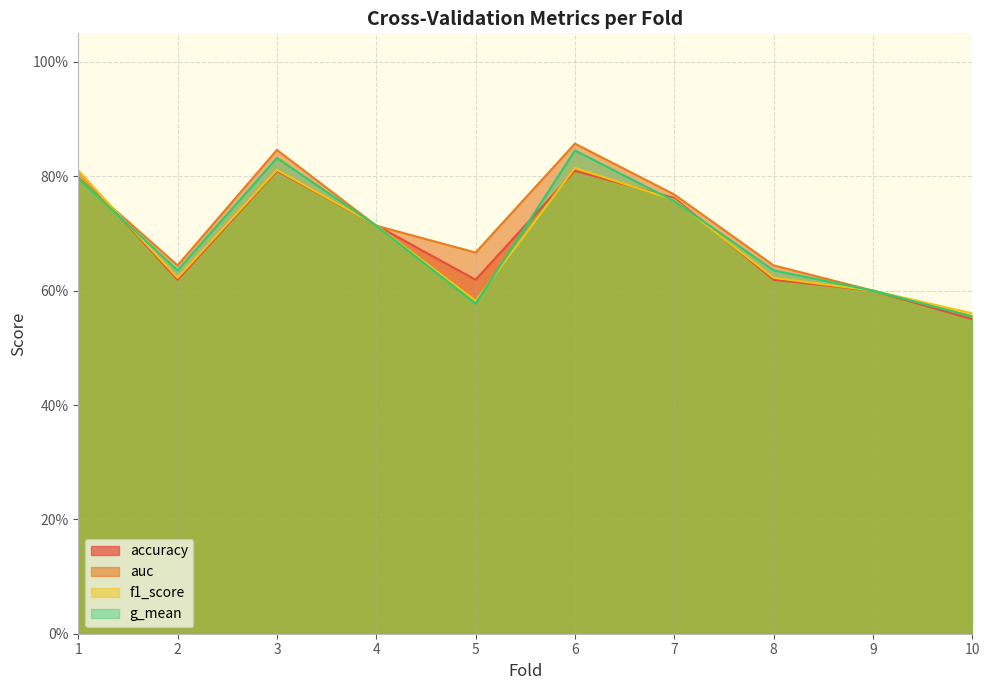

Reading left to right, extract all data points from this chart.

accuracy: 0.8	0.6	0.8	0.7	0.6	0.8	0.8	0.6	0.6	0.6
auc: 0.8	0.6	0.8	0.7	0.7	0.9	0.8	0.6	0.6	0.6
f1_score: 0.8	0.6	0.8	0.7	0.6	0.8	0.8	0.6	0.6	0.6
g_mean: 0.8	0.6	0.8	0.7	0.6	0.8	0.8	0.6	0.6	0.6